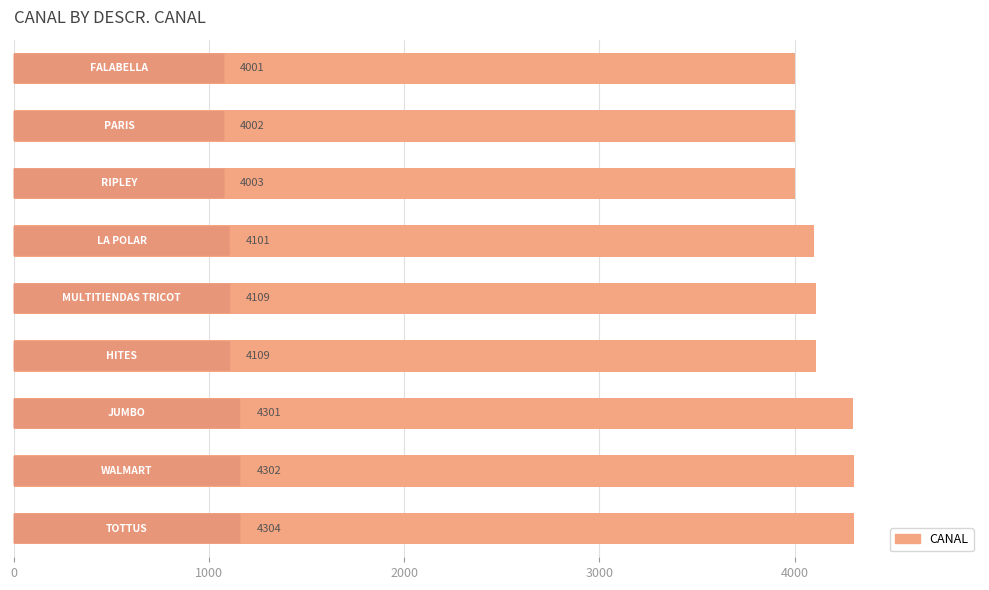

What is the greatest value displayed?

4304